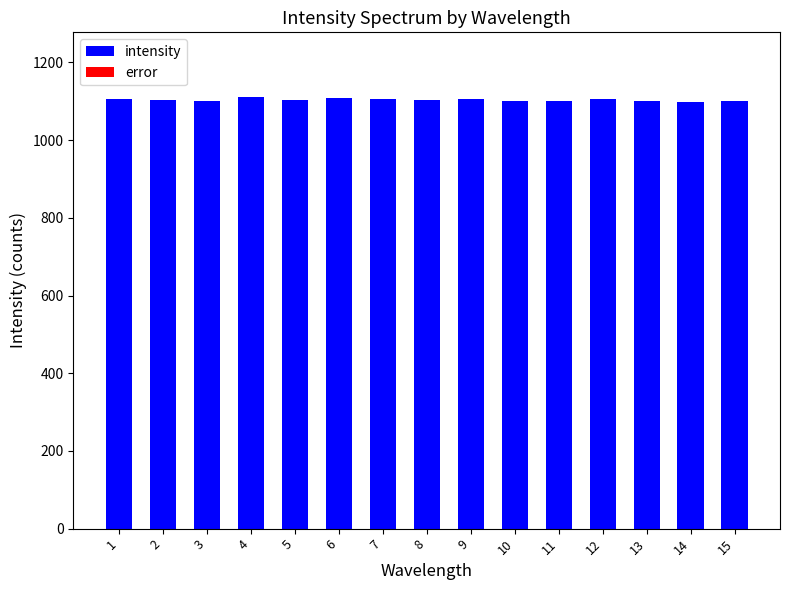

Is it true that the value at 4 is 726?

False